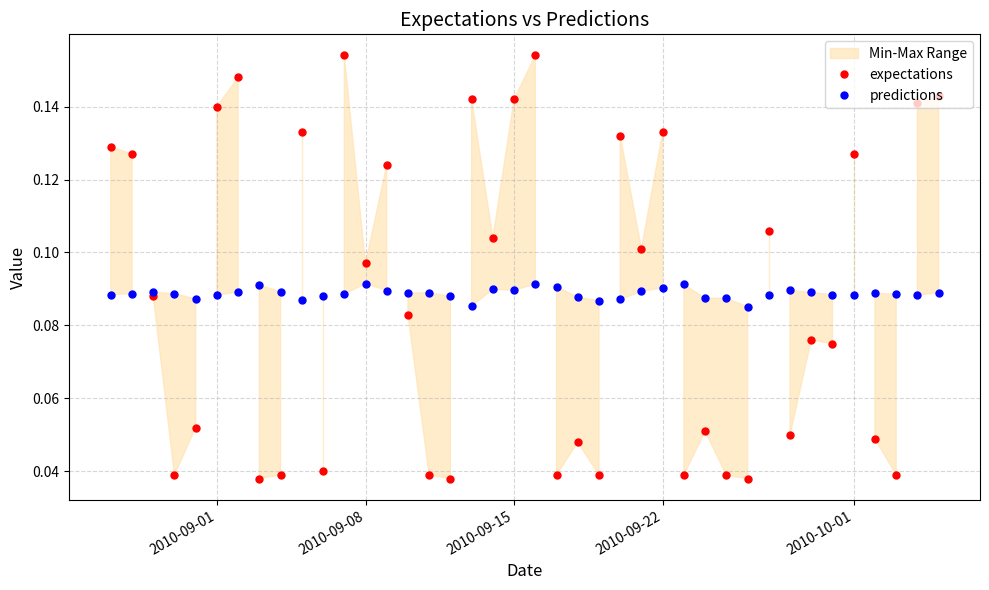

How many expectations values are between 0 and 1?

40